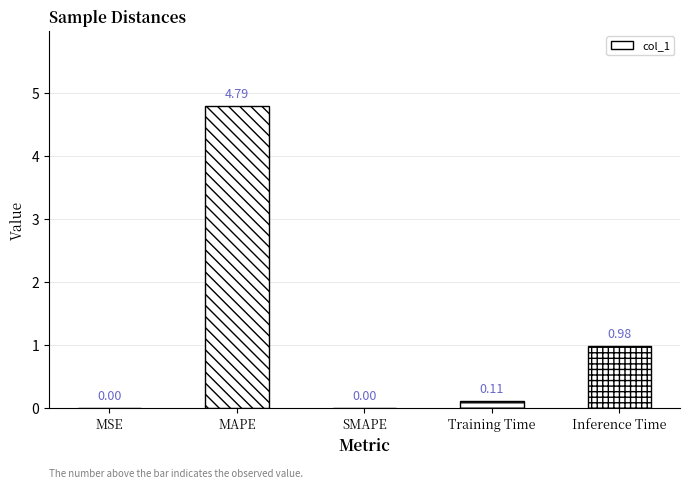

The chart shows a value of 0.5 at Inference Time. True or false?

False